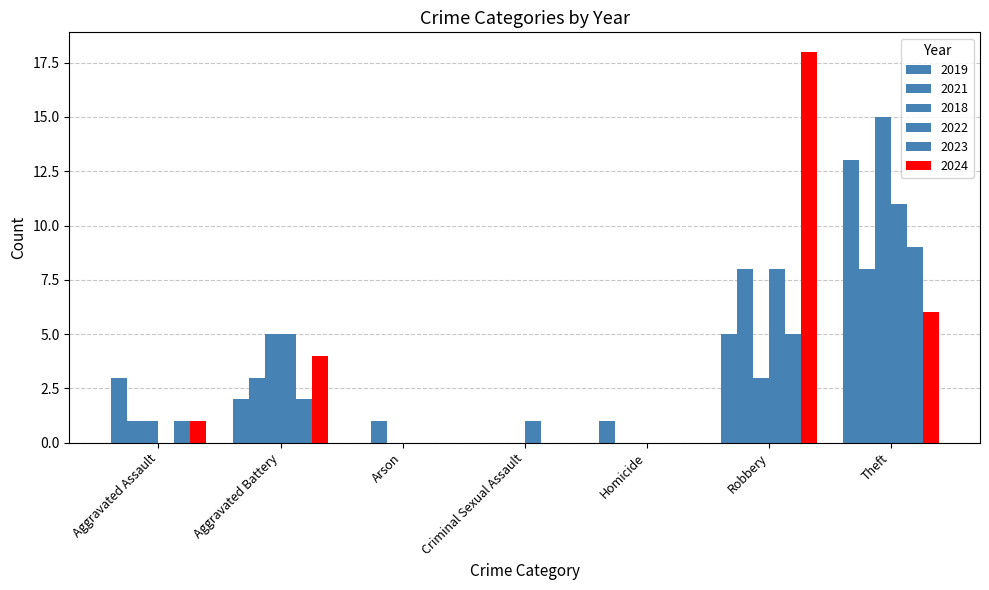

Count the number of categories in the chart.

7